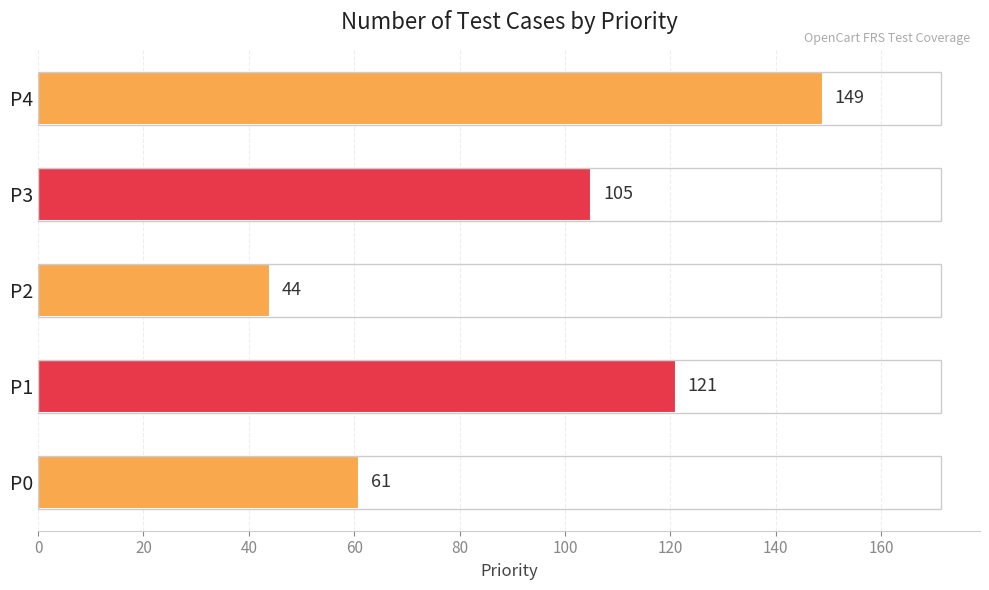

The value at P2 is 44. True or false?

True